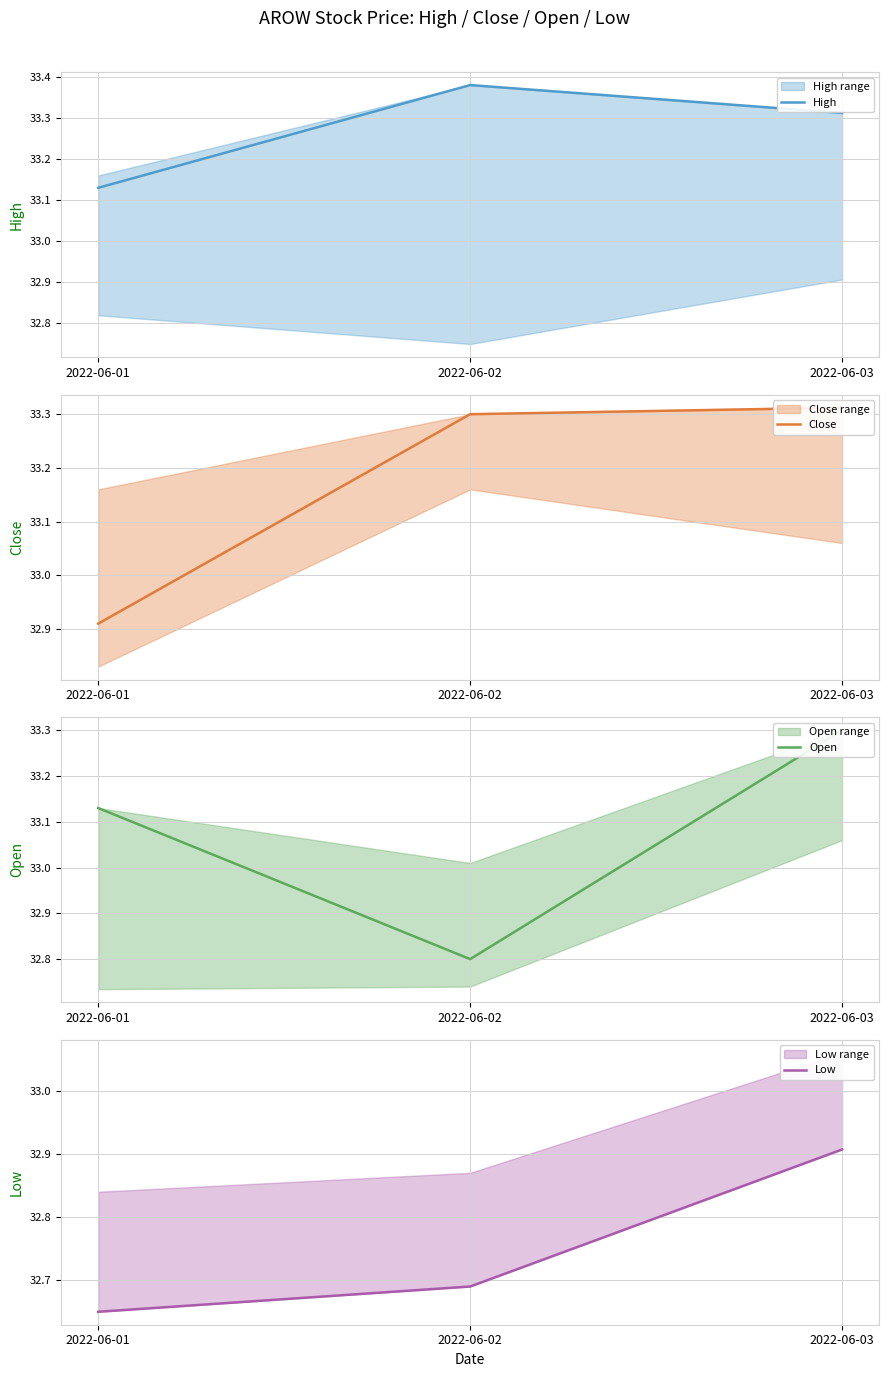

The value of Close at 2022-06-01 is 32.9. True or false?

True